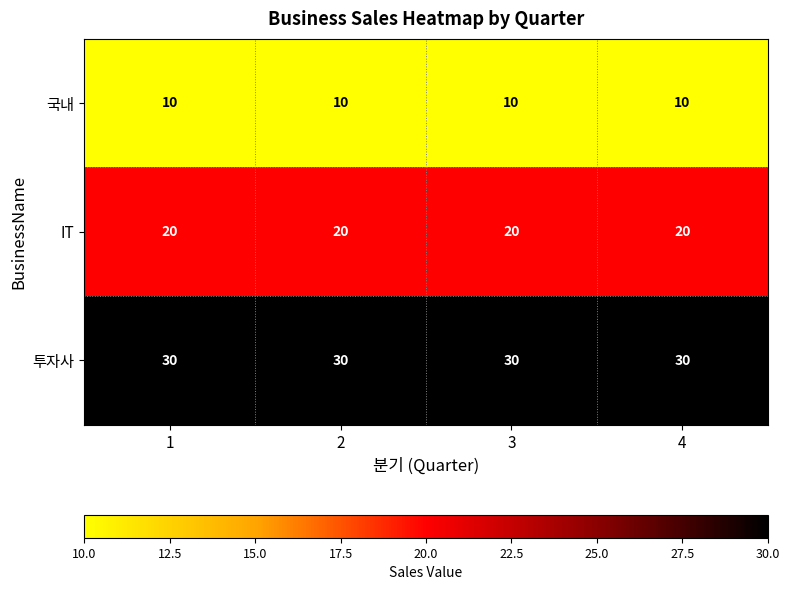

What is the lowest value of the 국내 series?

10